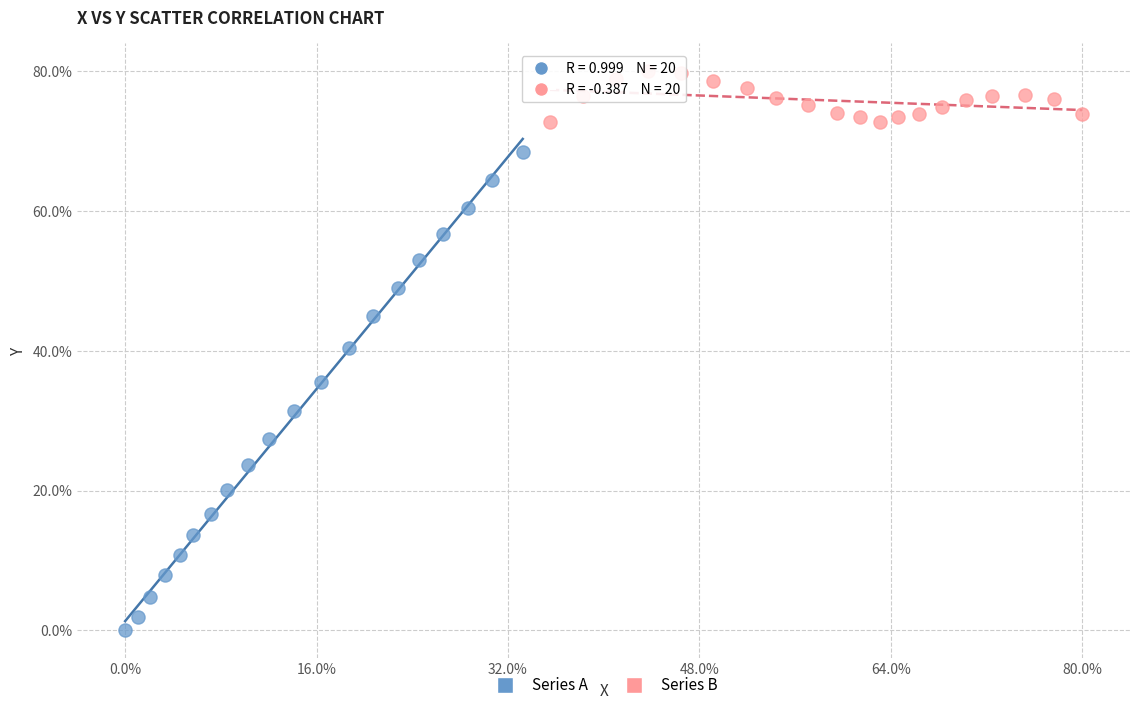

What are all the series names shown in the legend?

Series A, Series B